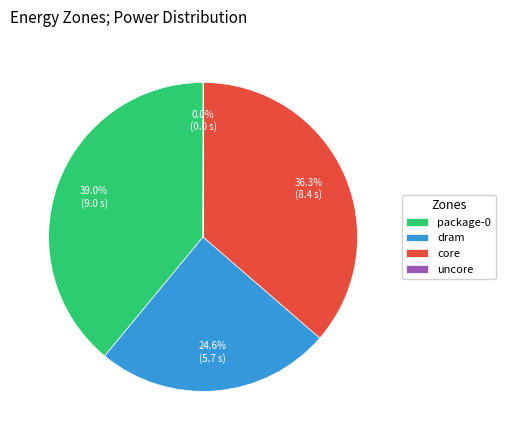

Do core and package-0 together represent more than half of the pie?

Yes